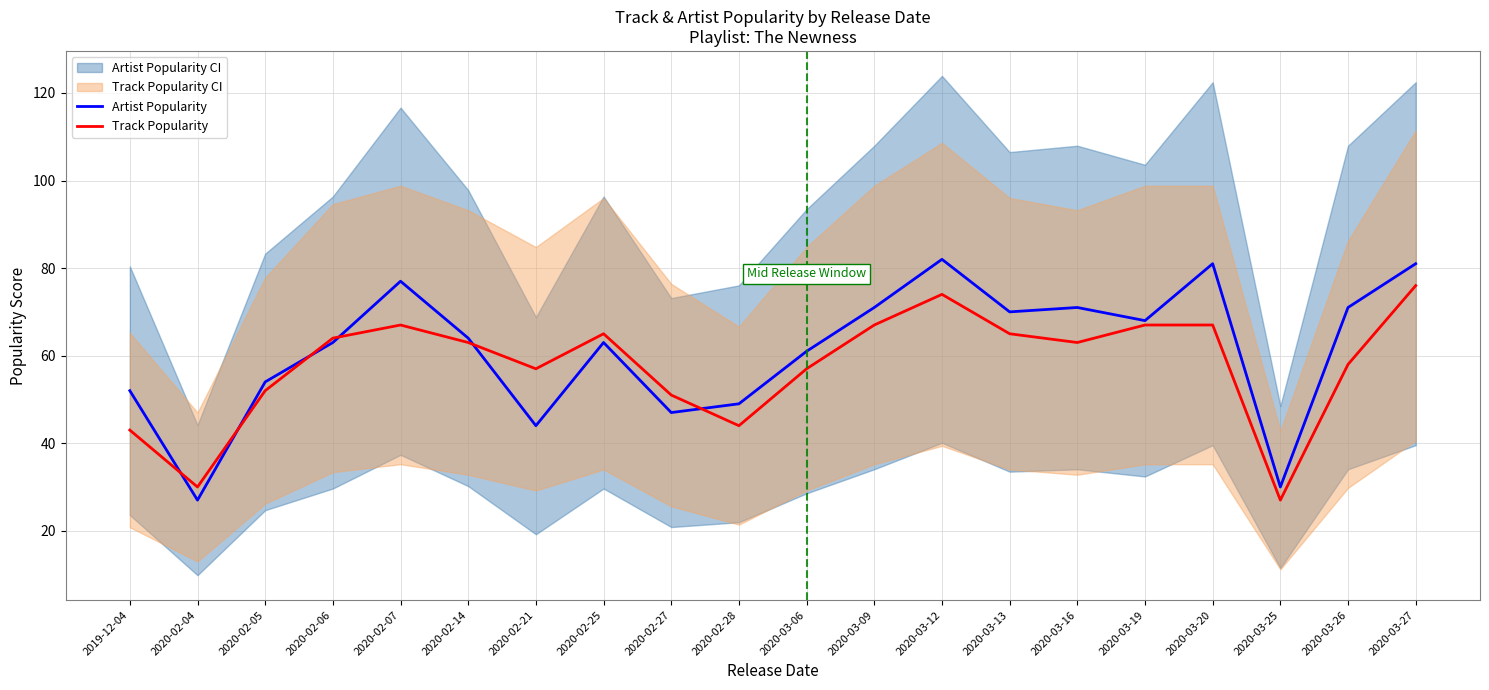

Which category has the lowest value in the Track Popularity series?

2020-03-25